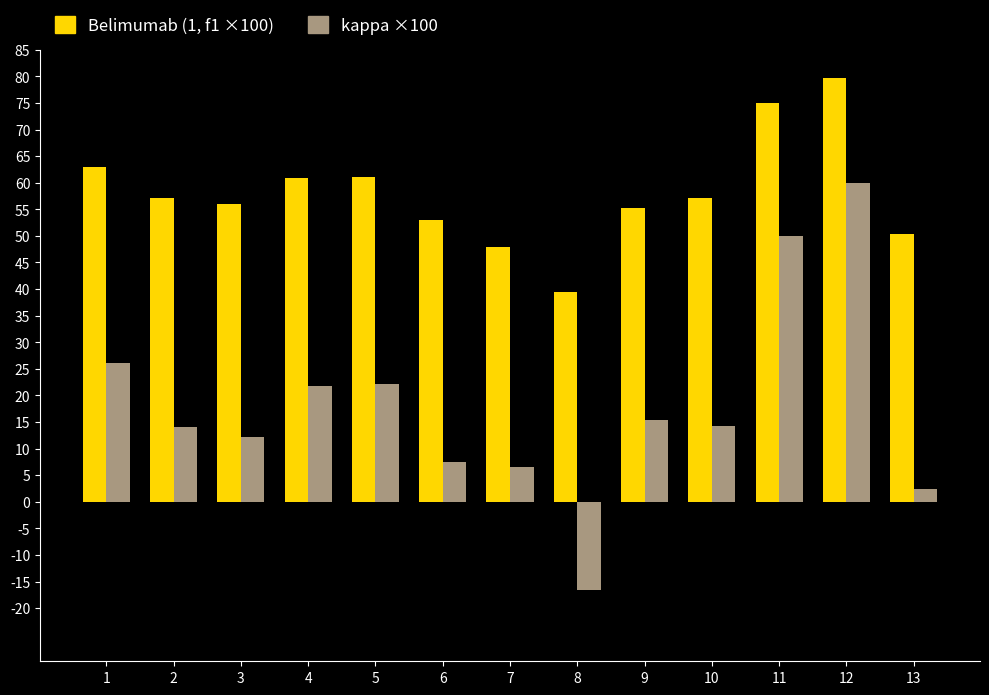

At which category is the sum across all series the highest?

12